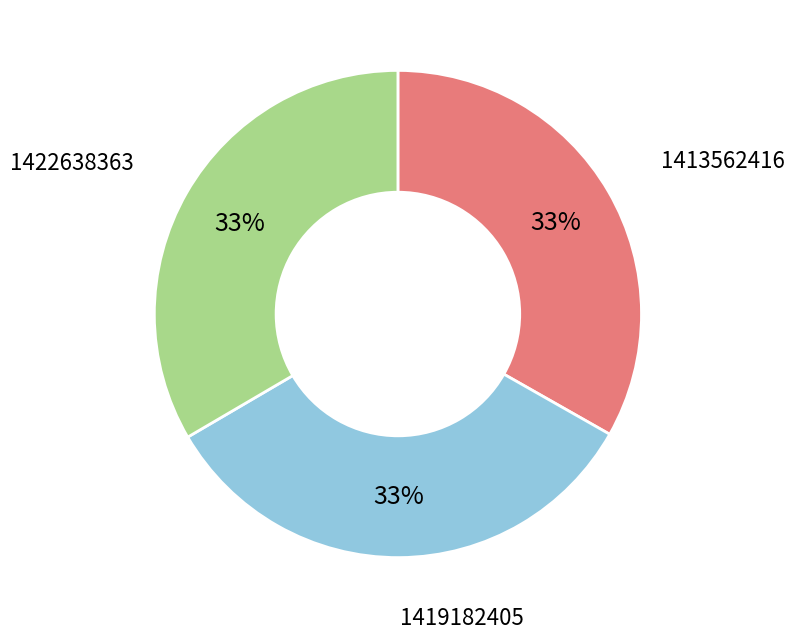

To the nearest percent, what percentage of the pie is 1422638363?

33%